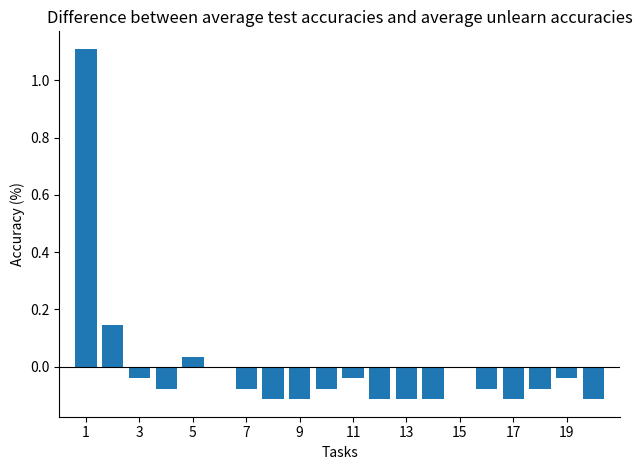

What is the maximum value shown in the chart?

1.1